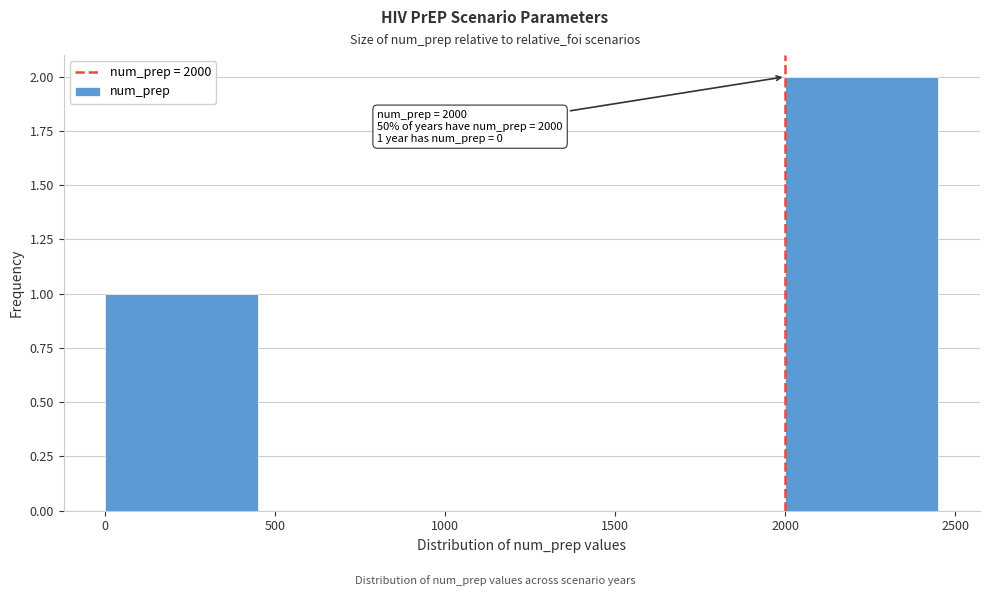

Over which range of the x-axis is the bar tallest?

2000 to 2500